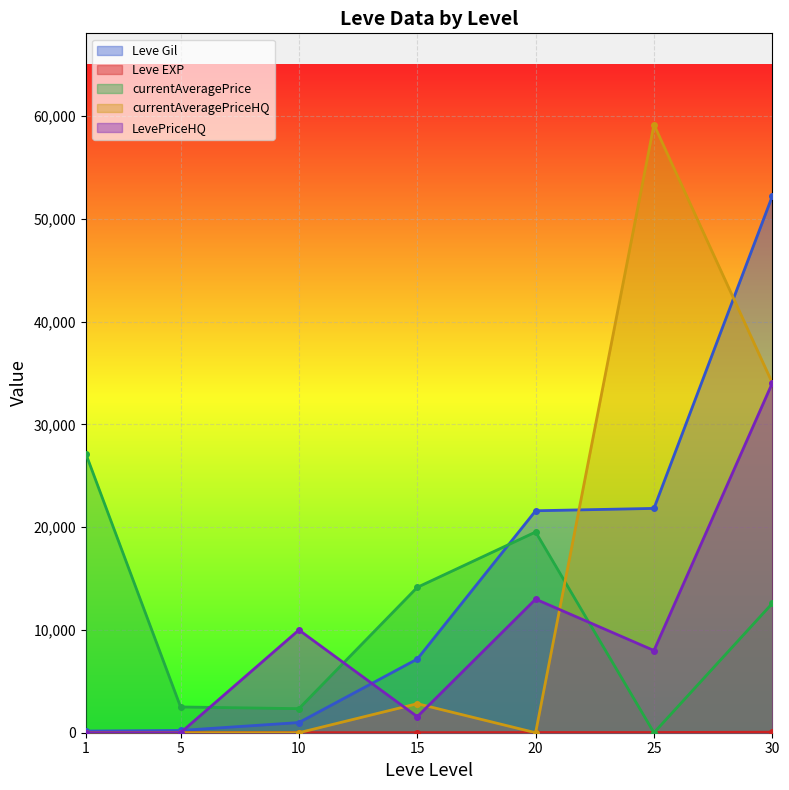

Where is the first local minimum for Leve EXP?

15